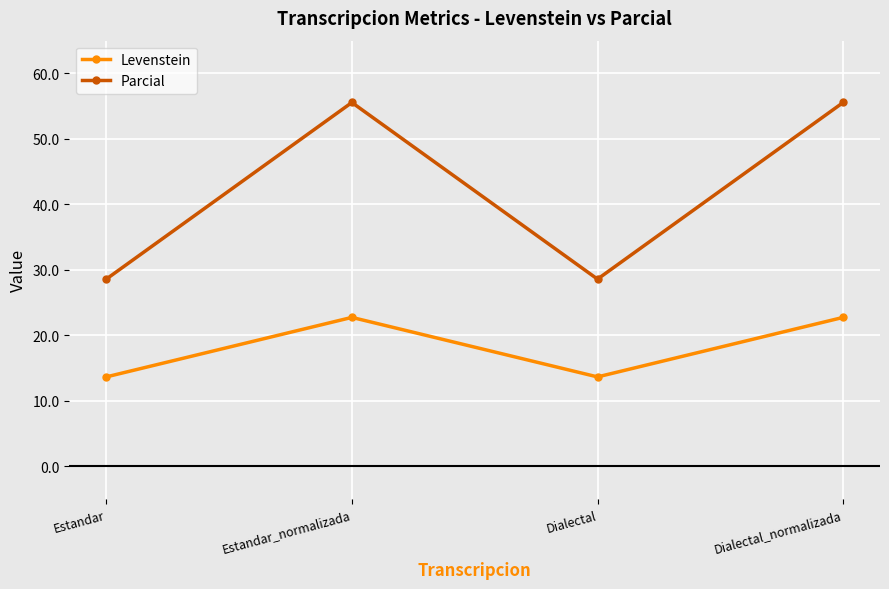

Where does the Parcial series first go above 55?

Estandar_normalizada